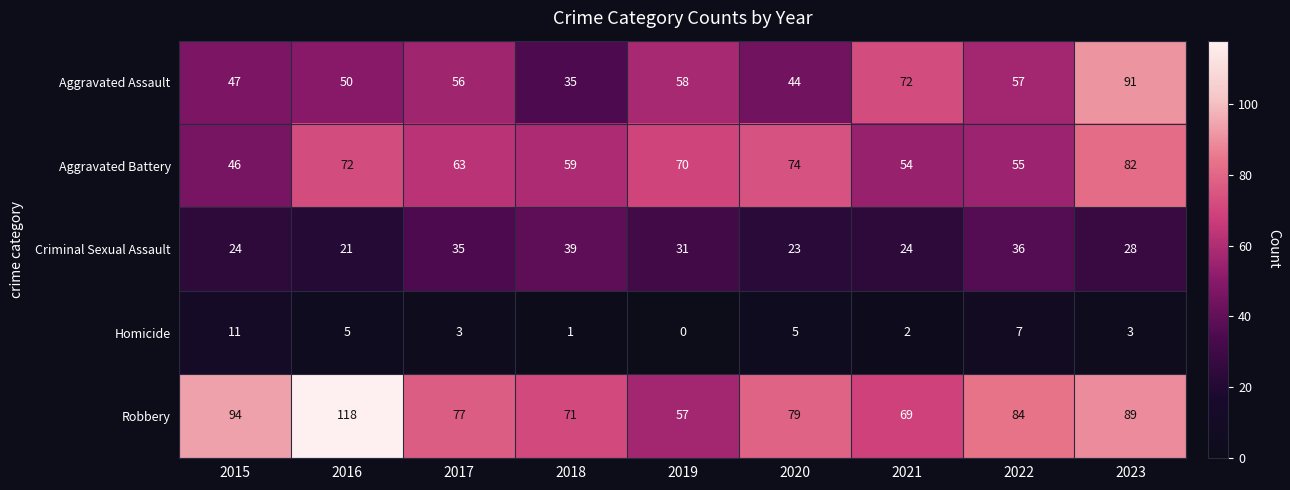

Which series has the widest spread of values?

Robbery